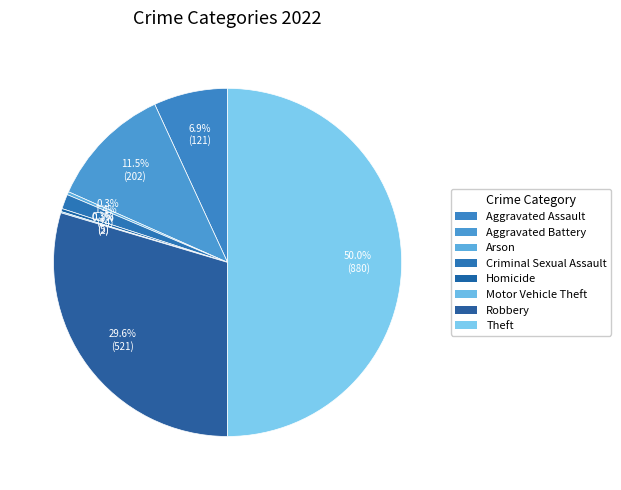

What is the smallest slice in the pie chart?

Motor Vehicle Theft